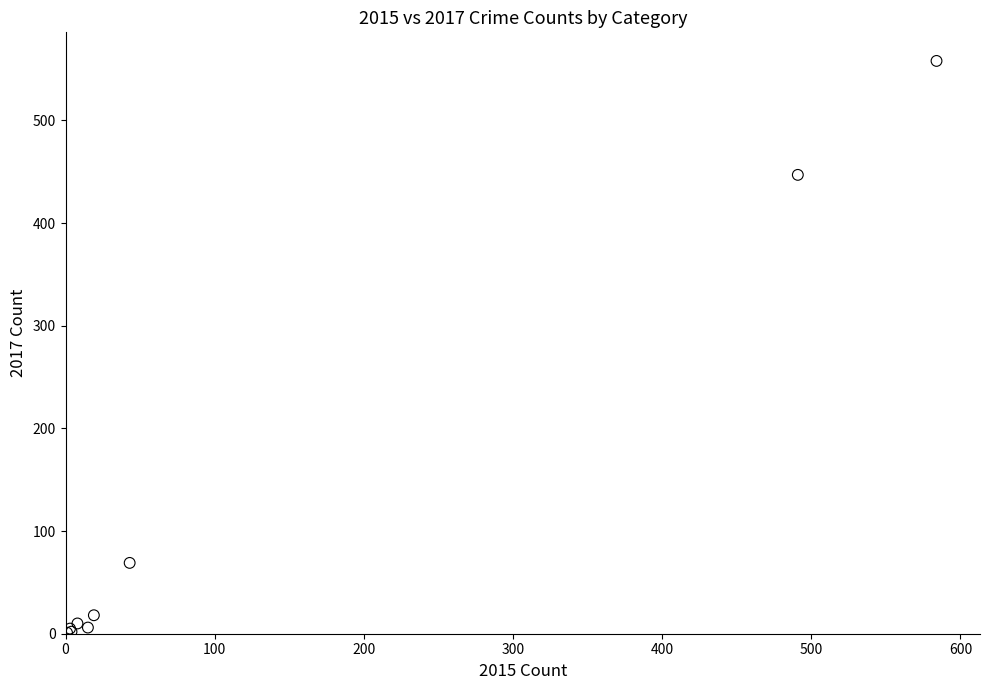

What Y value in the scatter plot is closest to 279?

447